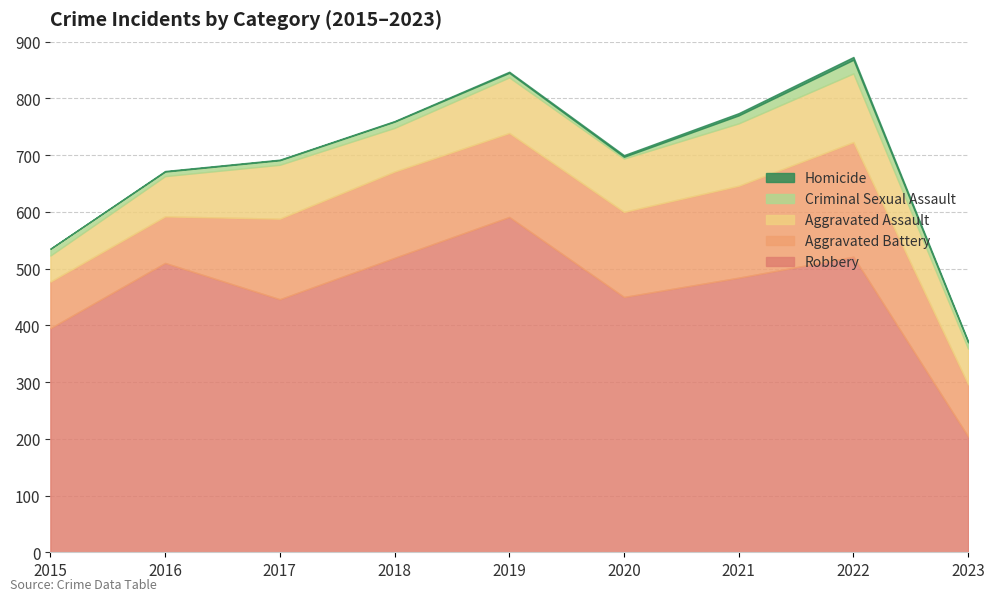

What is the value of the Robbery point at the 8th from the left?

521